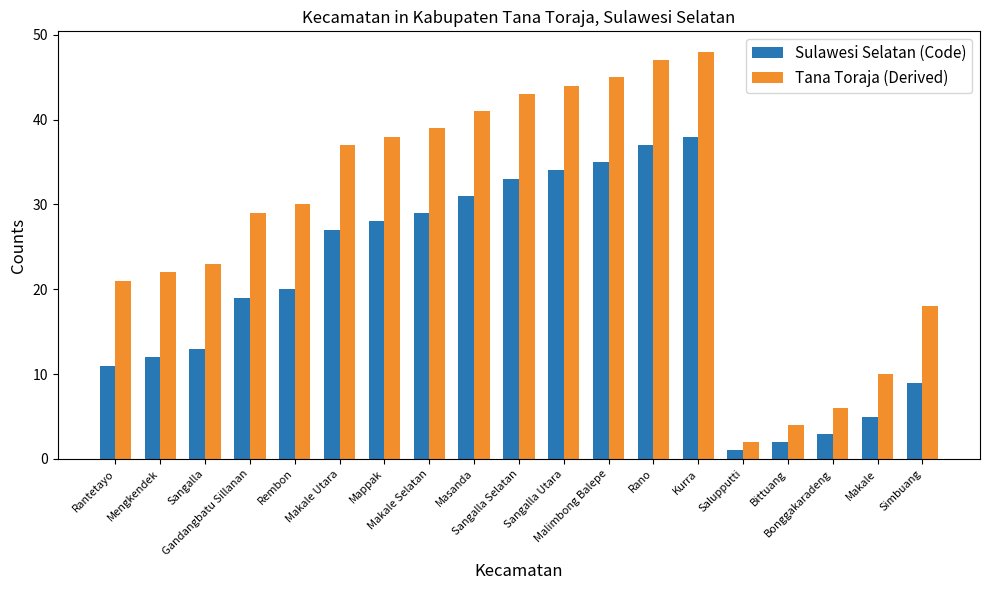

How many bars are there in total?

38